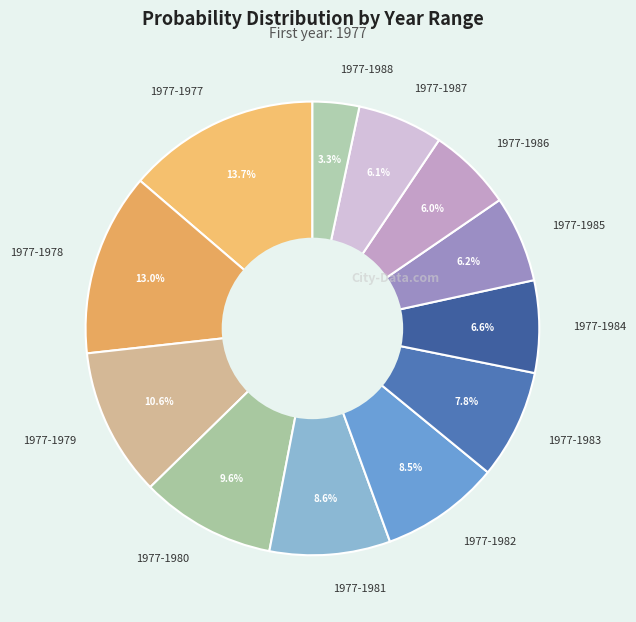

What is the largest slice in the pie chart?

1977-1977